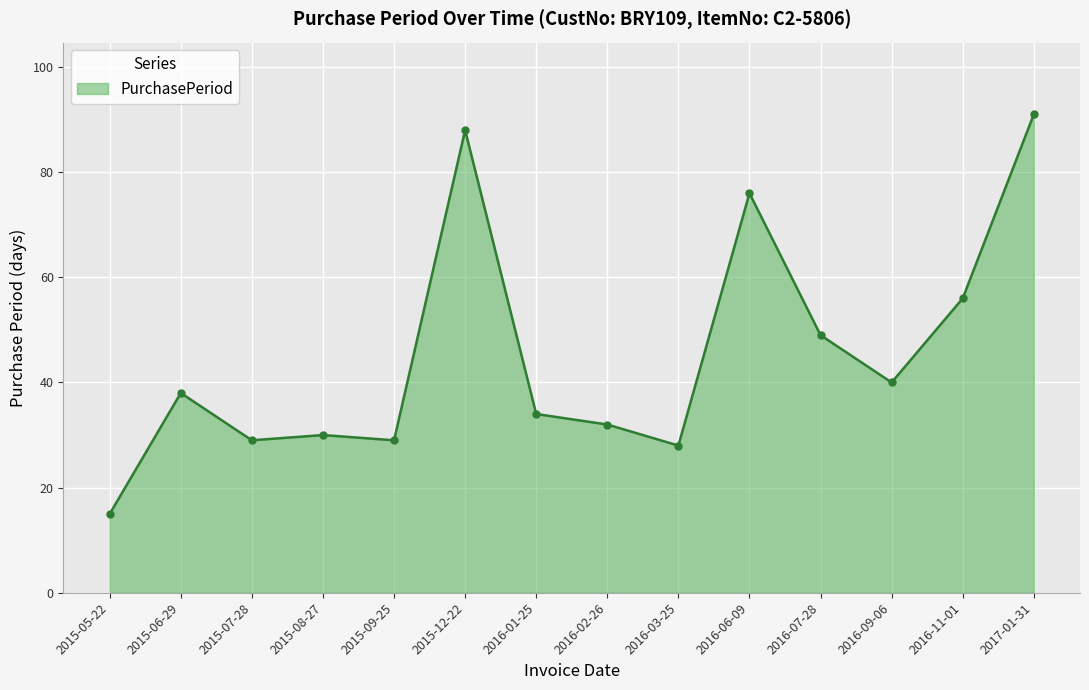

The value at 2017-01-31 is 156. True or false?

False